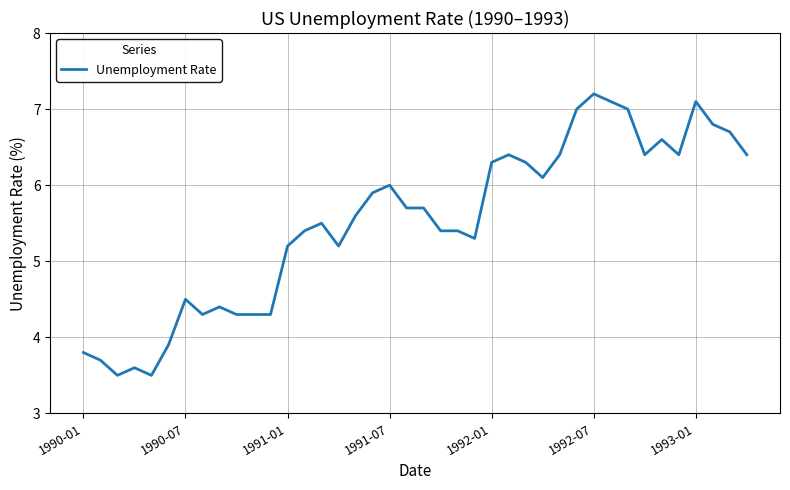

What is the minimum value shown in the chart?

3.5